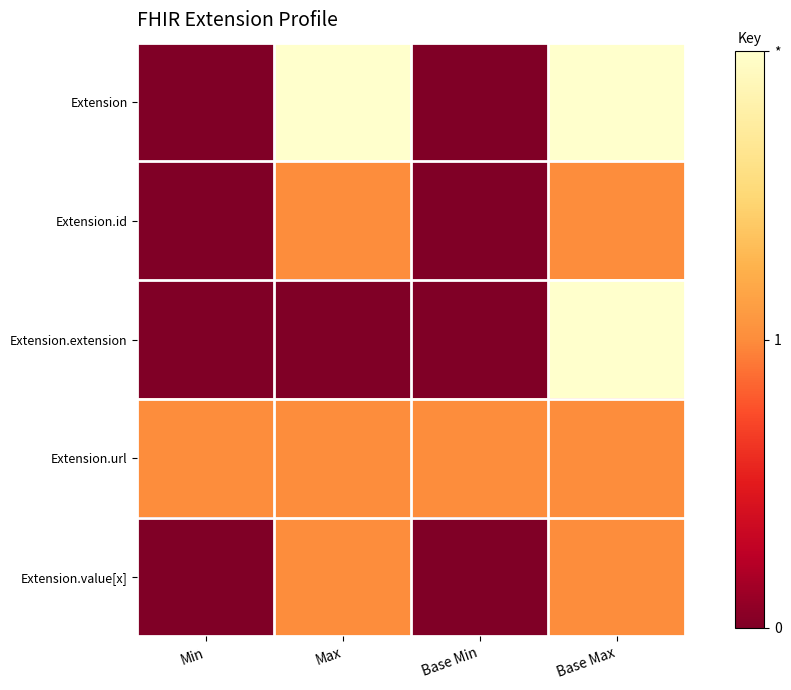

What is the total value across all series at Min?

1